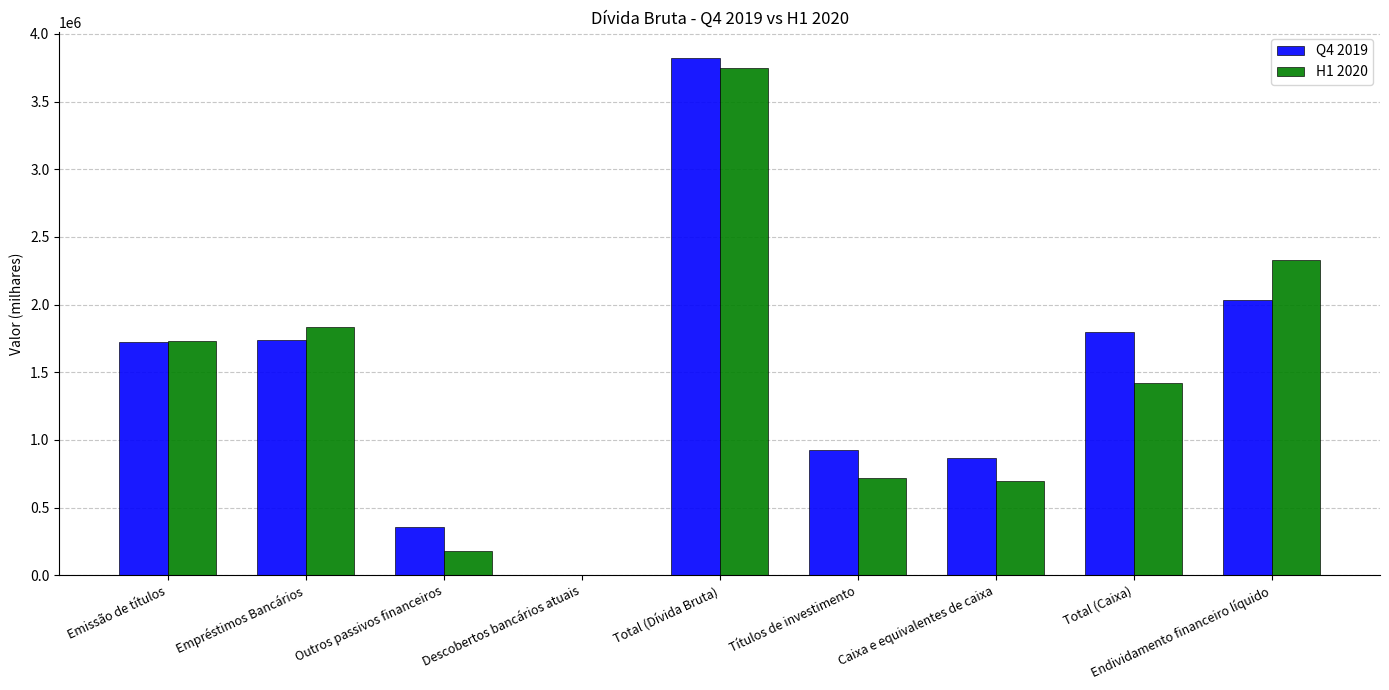

Where is H1 2020 nearest to the value 1873646?

Empréstimos Bancários